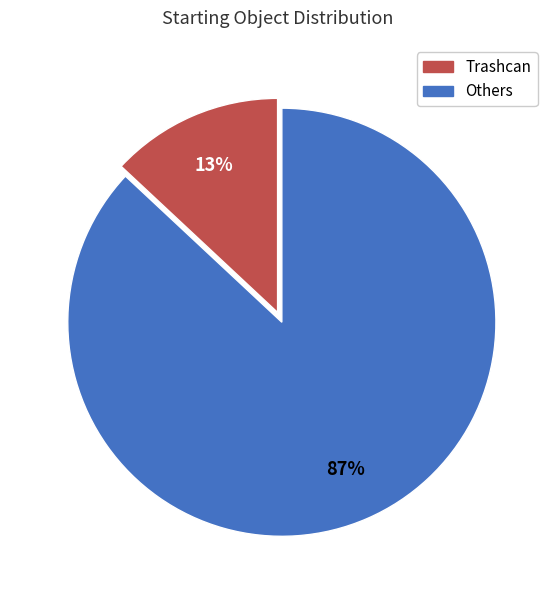

Count the number of slices in the pie.

2